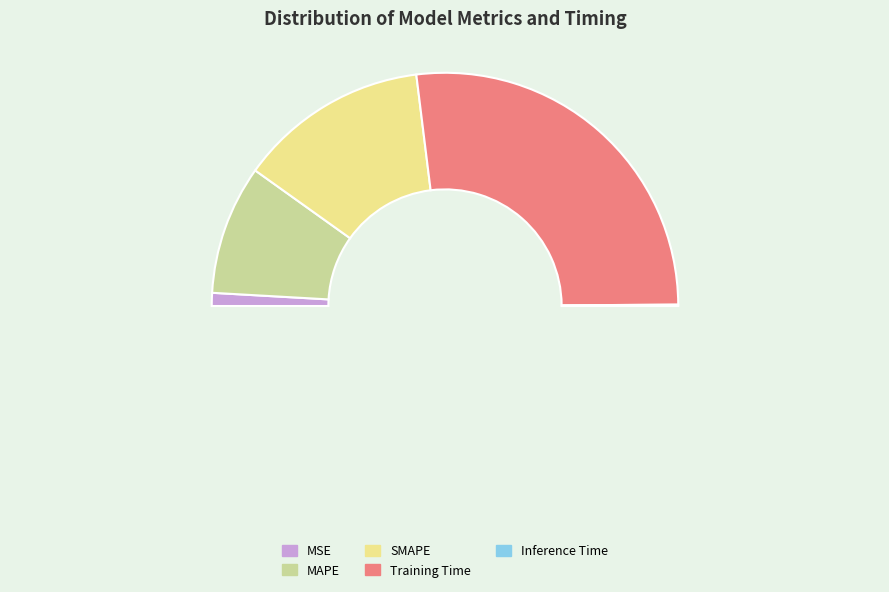

True or false: SMAPE accounts for 37% of the total.

False